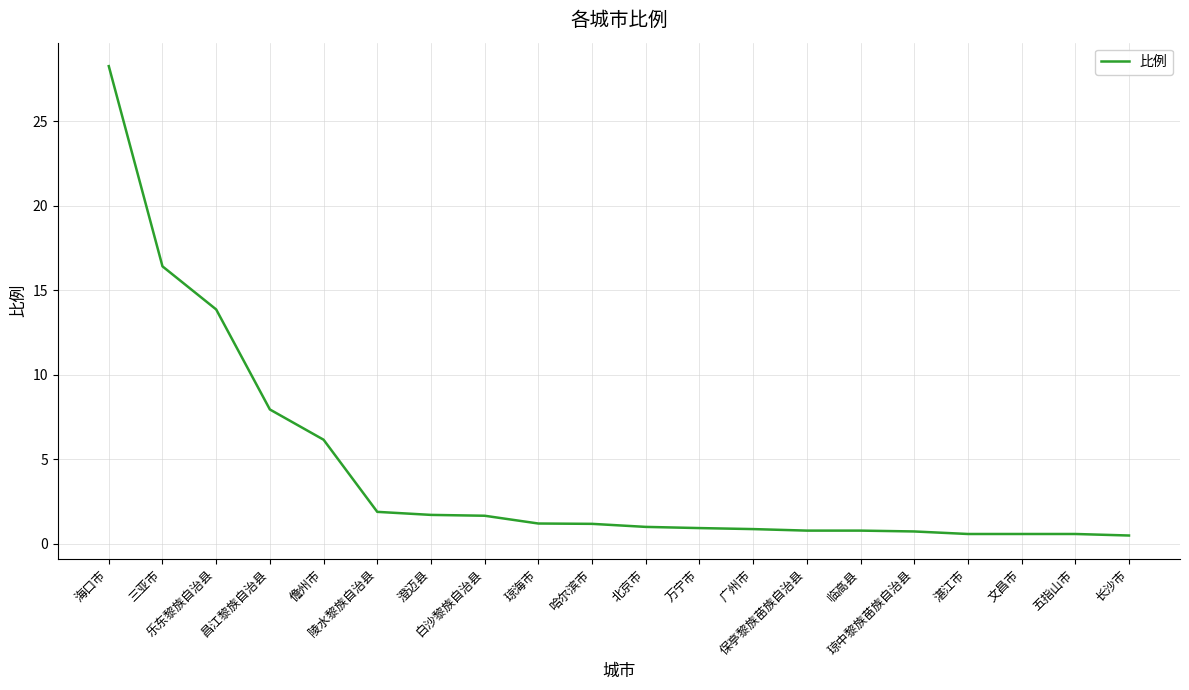

What is the difference between the maximum and second lowest values?

27.7